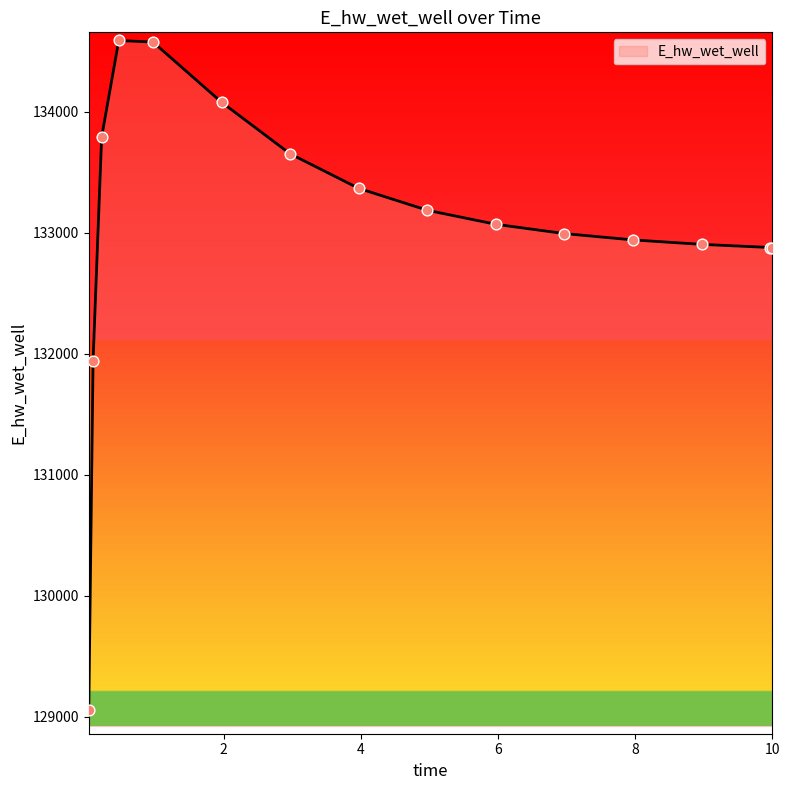

What is the difference between the maximum and minimum values?

5532.4